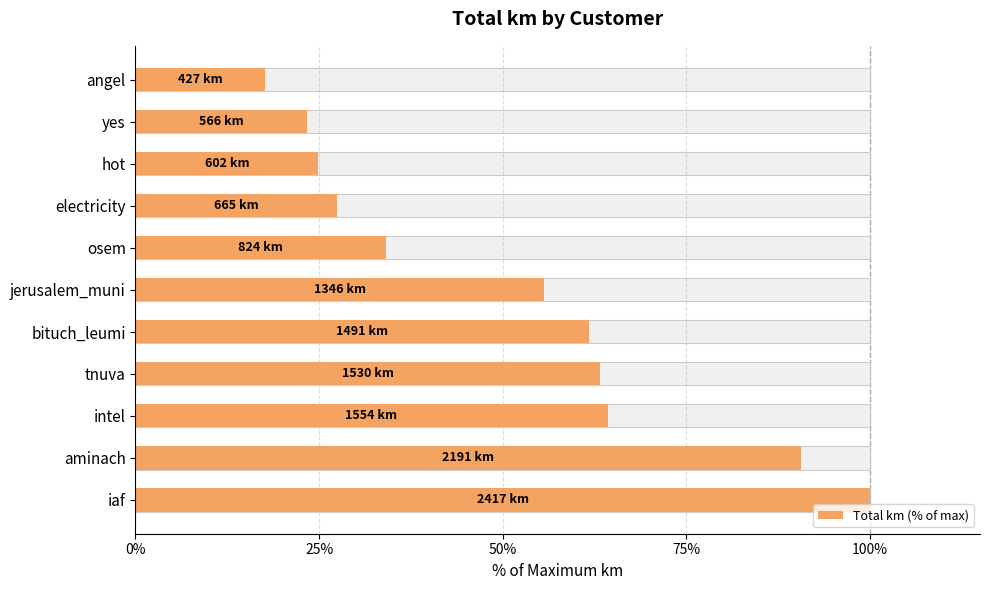

True or false: the data shows 55.7 at jerusalem_muni.

True